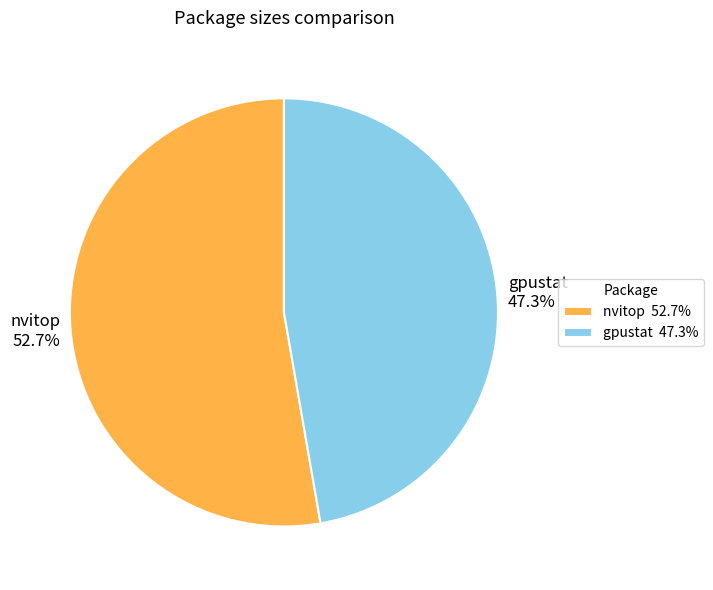

Rank the categories by value from highest to lowest.

nvitop, gpustat